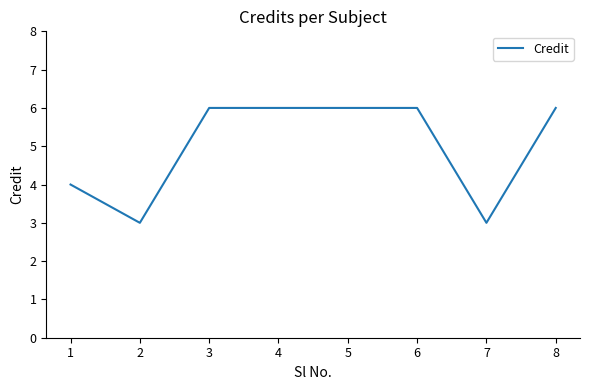

What is the change in value from 5 to 7?

-3